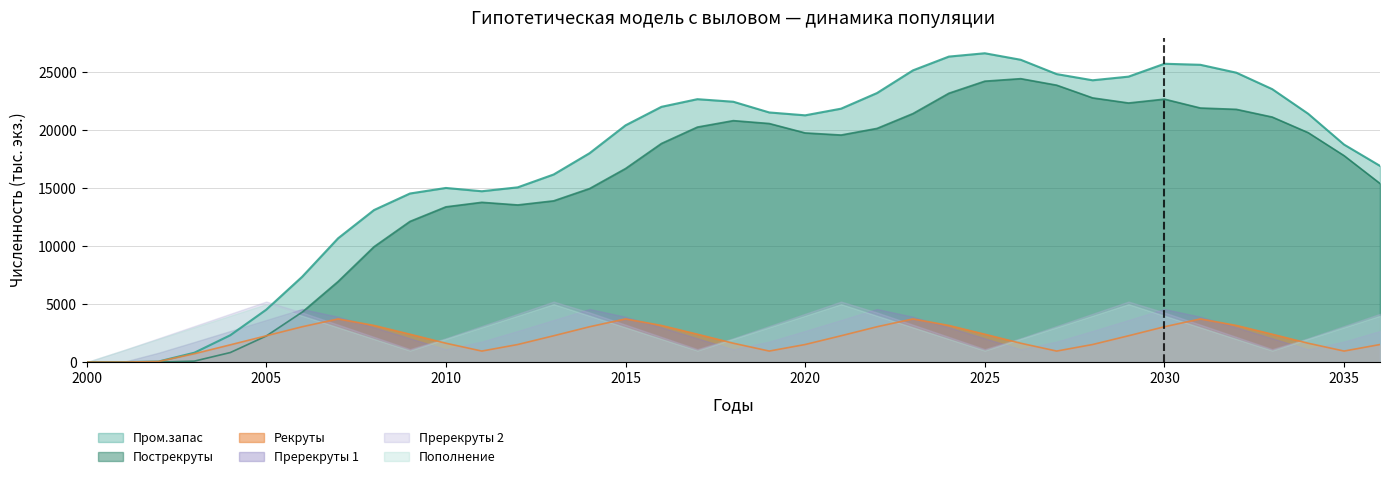

What is the difference between the maximum and minimum values in the Пром.запас series?

26656.6